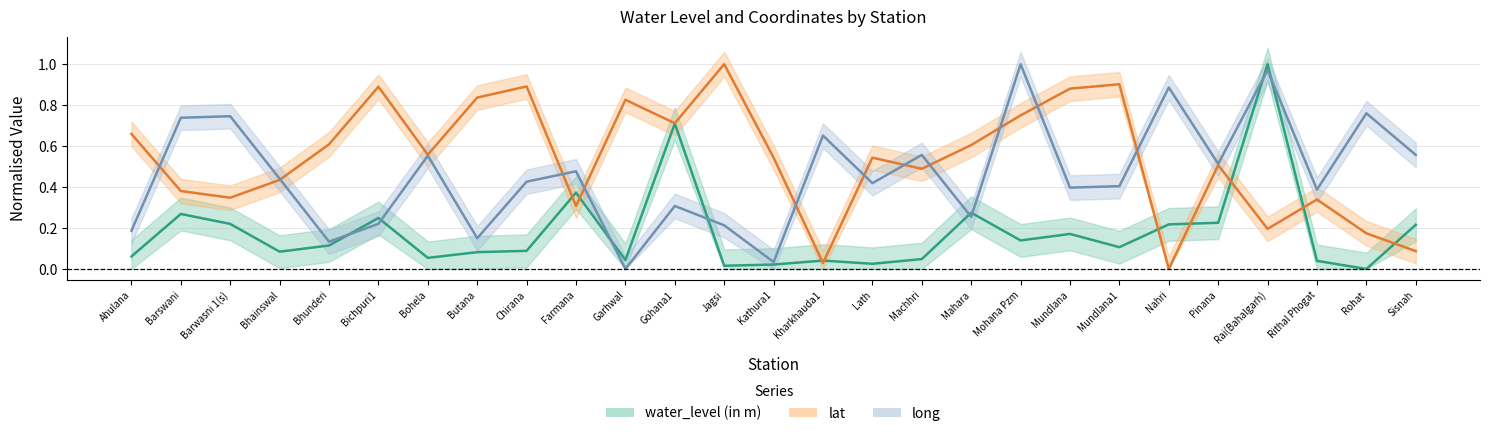

Is this an area chart (filled region under the line)?

No